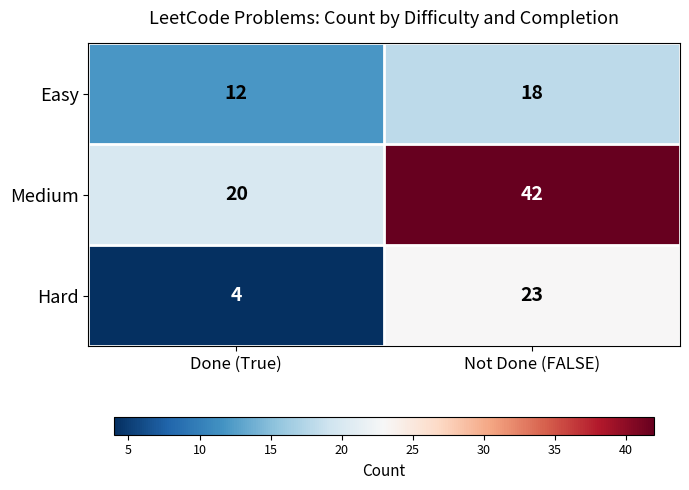

Which category has the highest value across all series?

Not Done (FALSE)